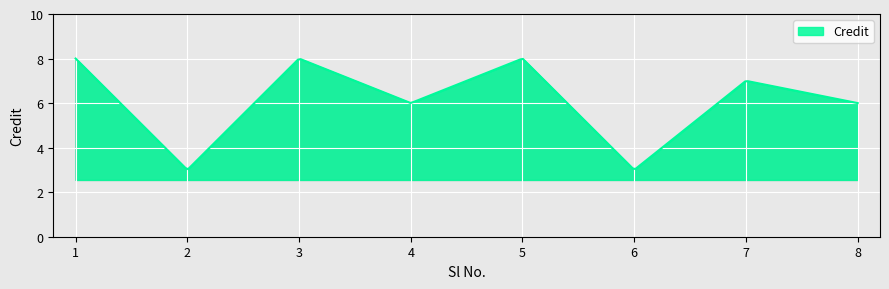

What is the difference between the maximum and minimum values?

5.0